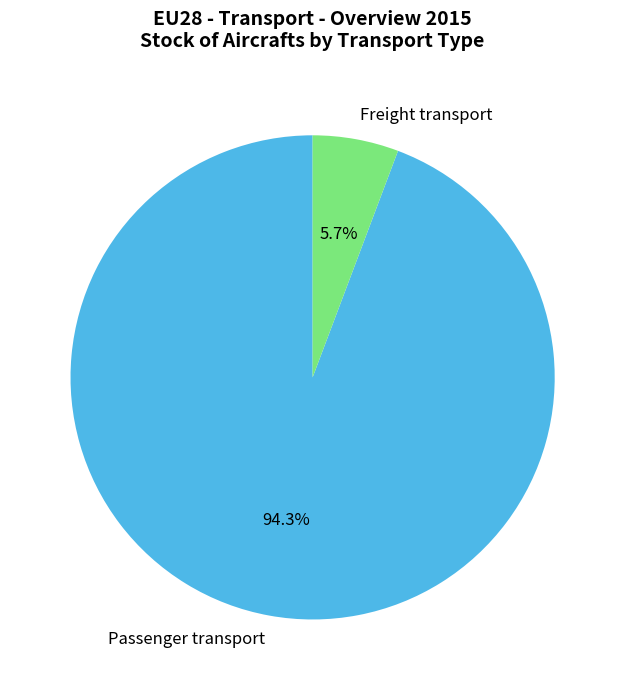

Combined, do Passenger transport and Freight transport account for over 50%?

Yes